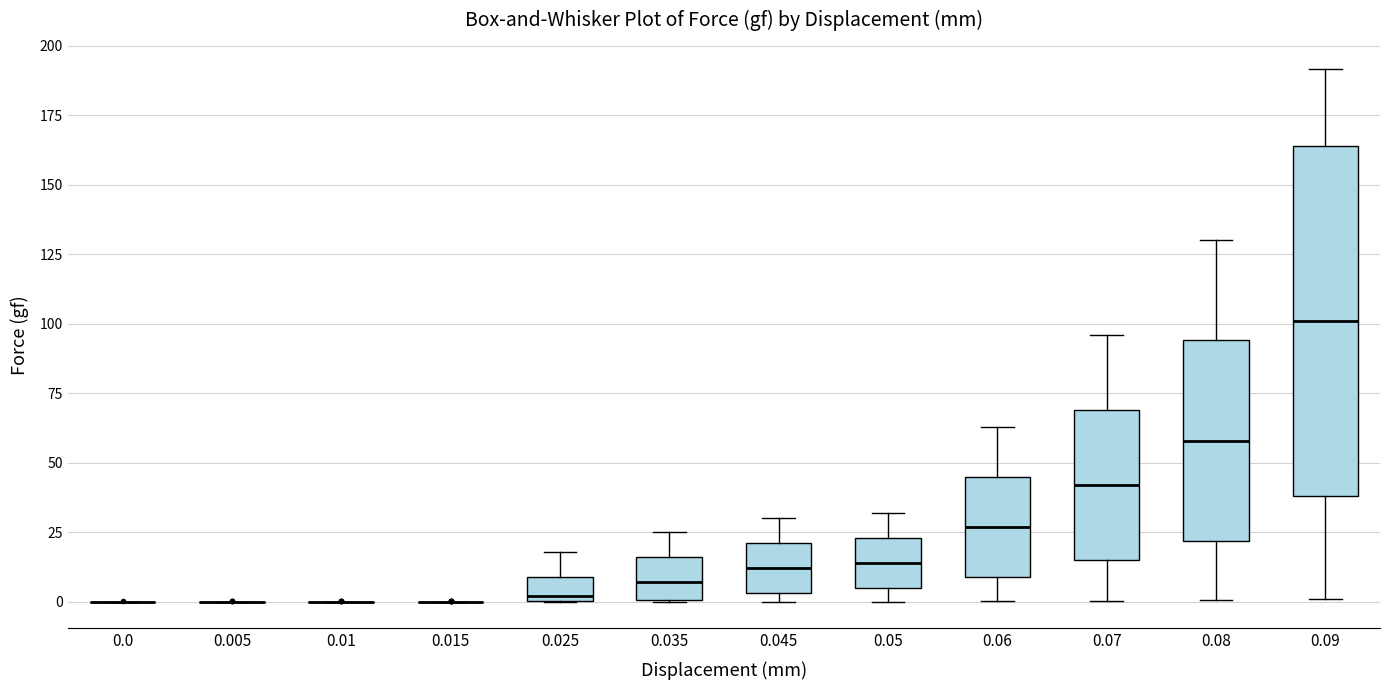

Reading left to right, read every box against the y-axis: the position of its median line, the range the box covers, and the ends of its whiskers. The values are not printed on the chart, so give them approximately, as read against the axis.

0.0: box collapsed to a line at 0, whiskers 0 to 0
0.005: box collapsed to a line at 0, whiskers 0 to 0
0.01: box collapsed to a line at 0, whiskers 0 to 0
0.015: box collapsed to a line at 0, whiskers 0 to 0
0.025: median 0 (just above the box's lower edge), box 0 to 10, whiskers 0 to 20
0.035: median 5, box 0 to 15, whiskers 0 to 25
0.045: median 10, box 5 to 20, whiskers 0 to 30
0.05: median 15, box 5 to 25, whiskers 0 to 30
0.06: median 25, box 10 to 45, whiskers 0 to 65
0.07: median 40, box 15 to 70, whiskers 0 to 95
0.08: median 60, box 20 to 95, whiskers 0 to 130
0.09: median 100, box 40 to 165, whiskers 0 to 190